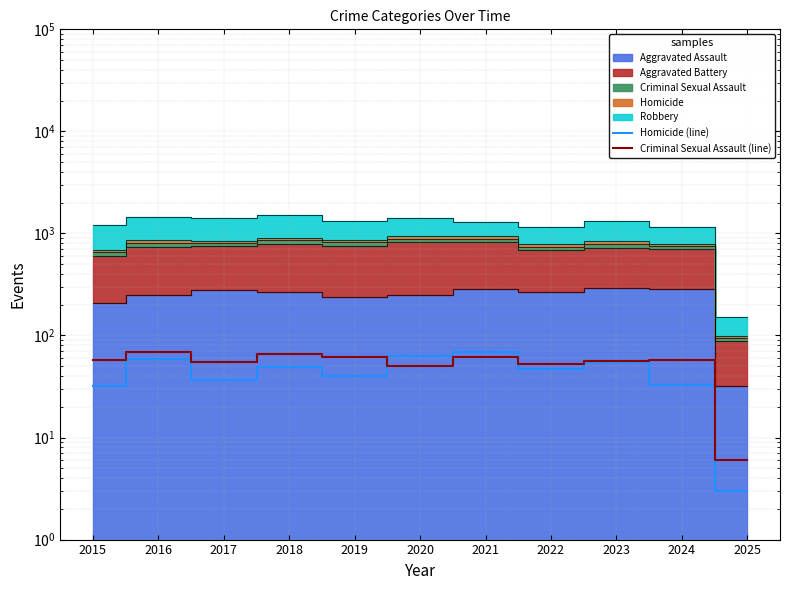

What is the difference between the highest and lowest values at 2023?

1